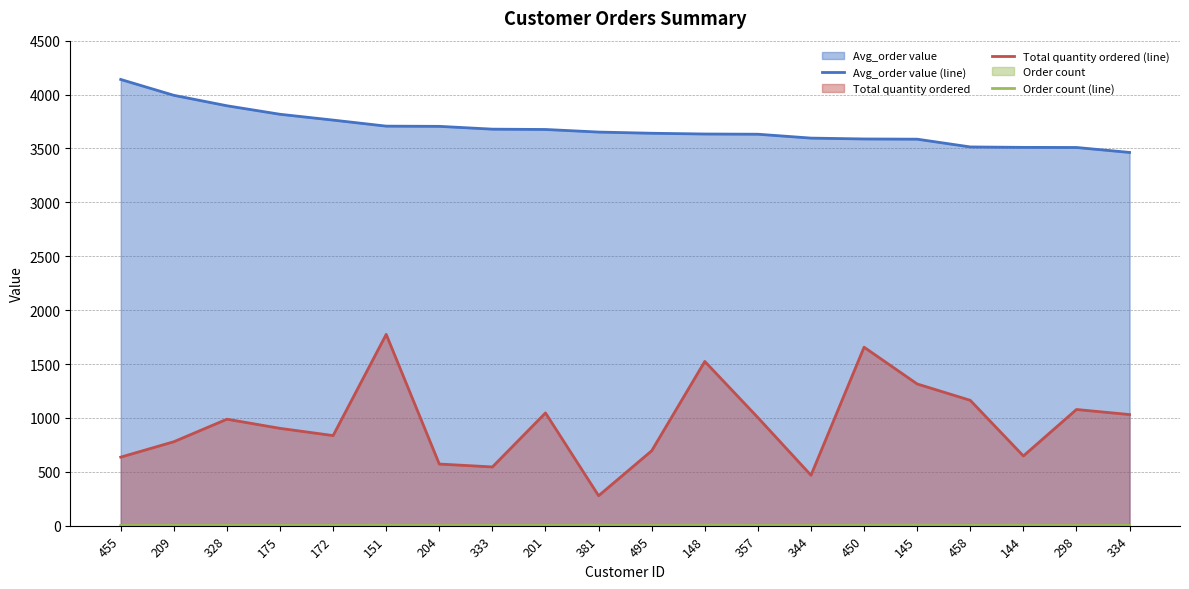

At which label does Avg_order value (line) first exceed 3652?

455